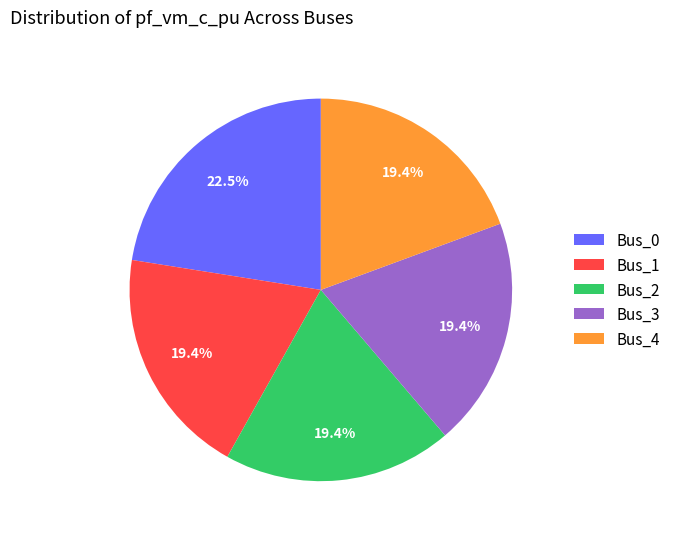

Count the number of slices in the pie.

5